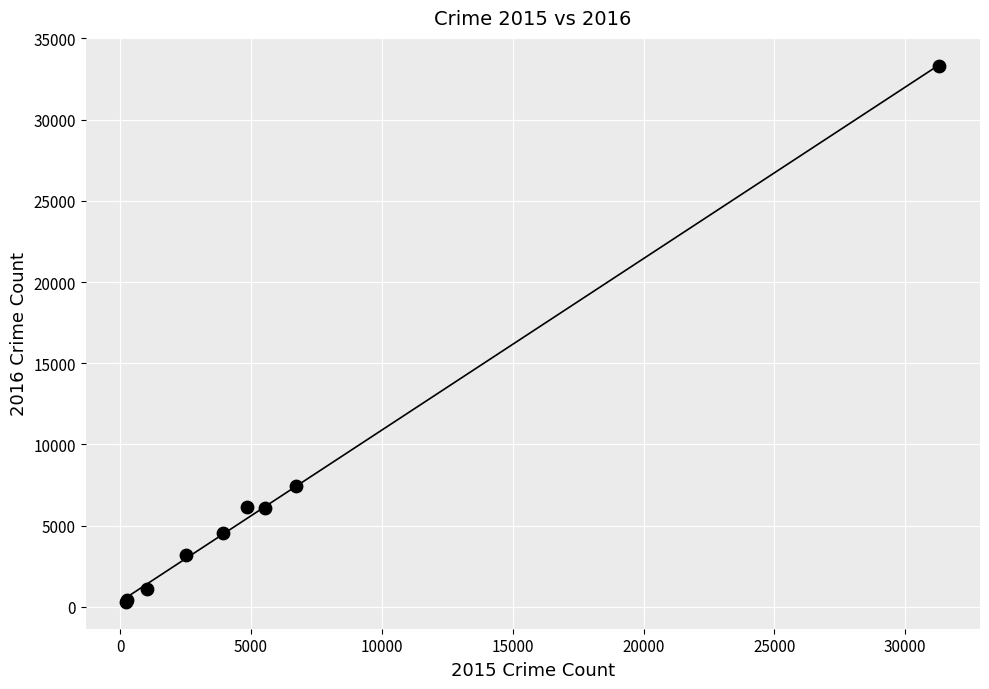

What Y value in the scatter plot is closest to 16789?

7428